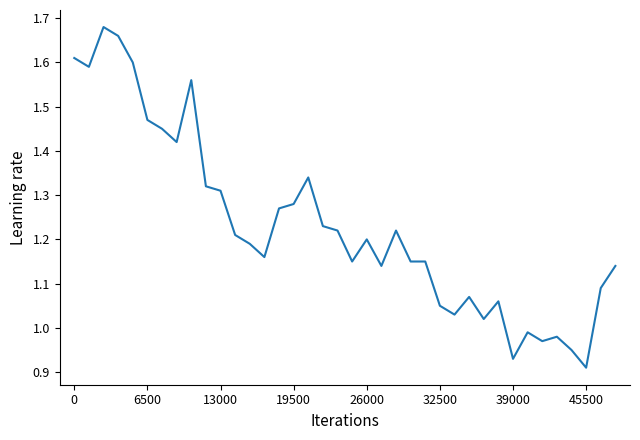

What is the difference between the maximum and minimum values?

0.8